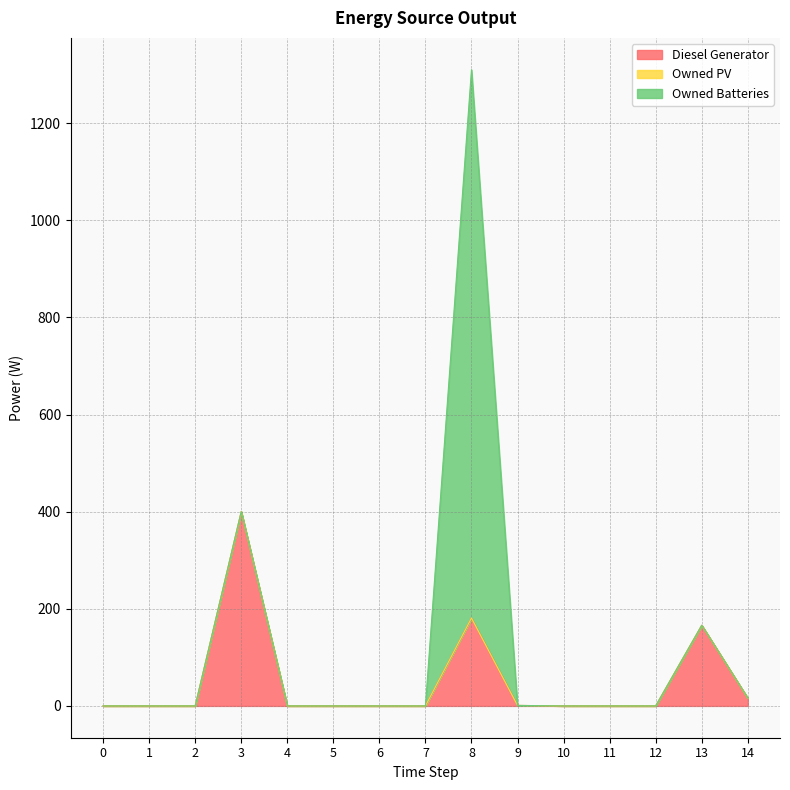

What is the total value across all series at 13?

166.0